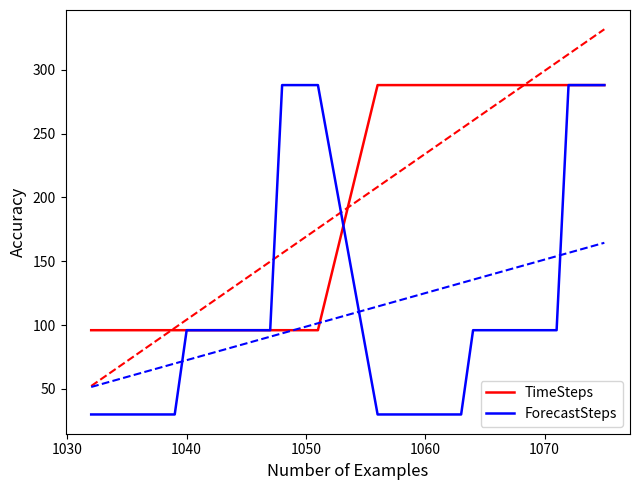

What is the minimum value for ForecastSteps?

30